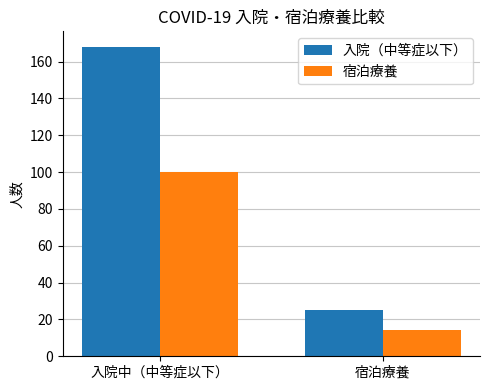

Which label corresponds to the smallest value in the chart?

宿泊療養